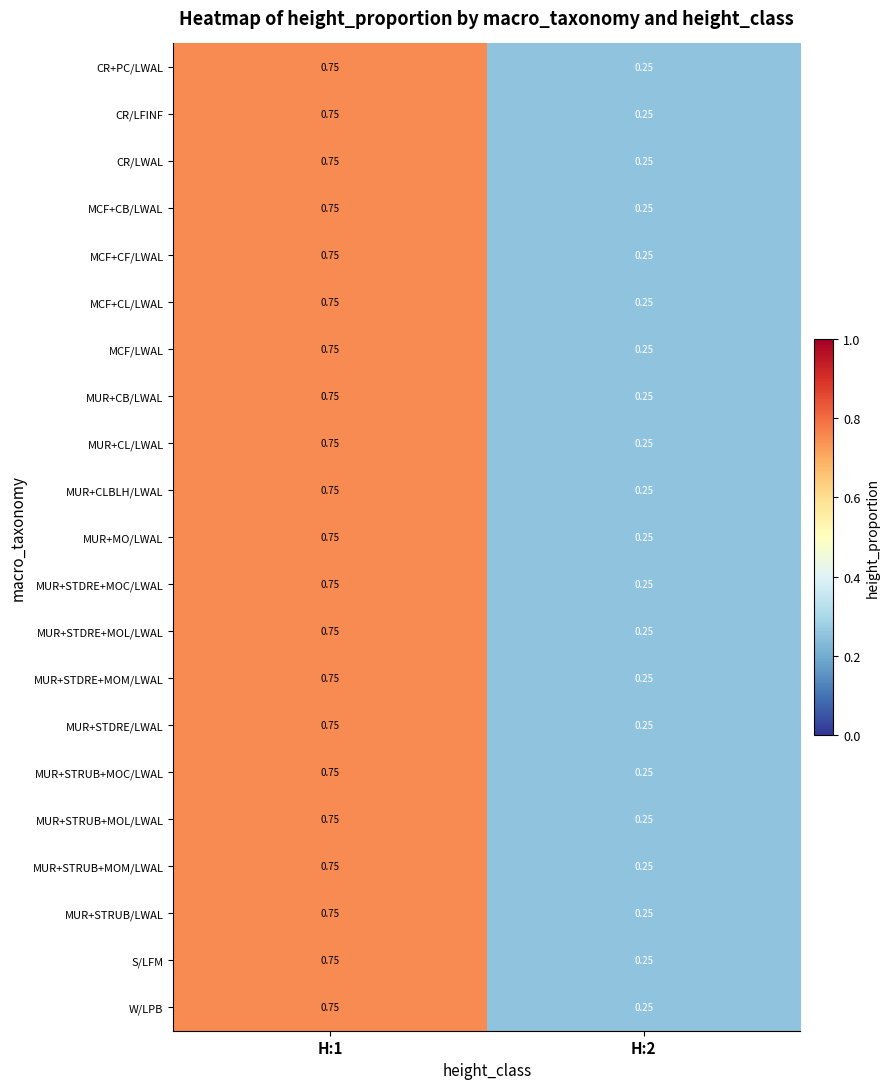

Count the number of data series in this chart.

21